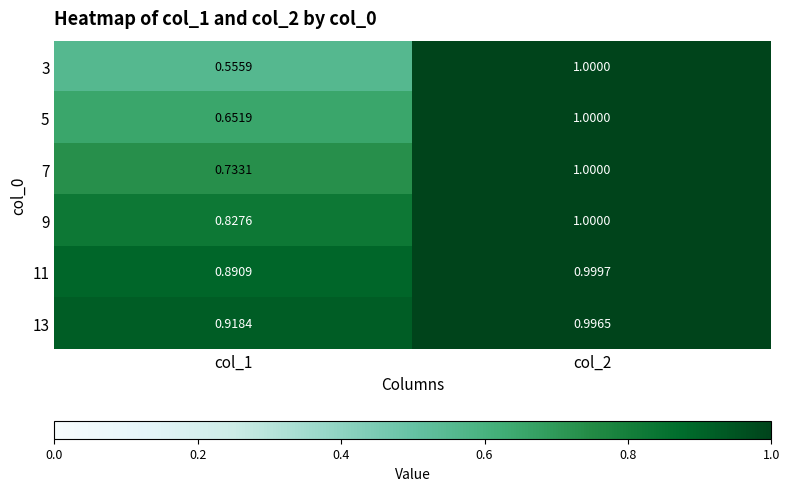

At how many categories does at least one series exceed 0?

2